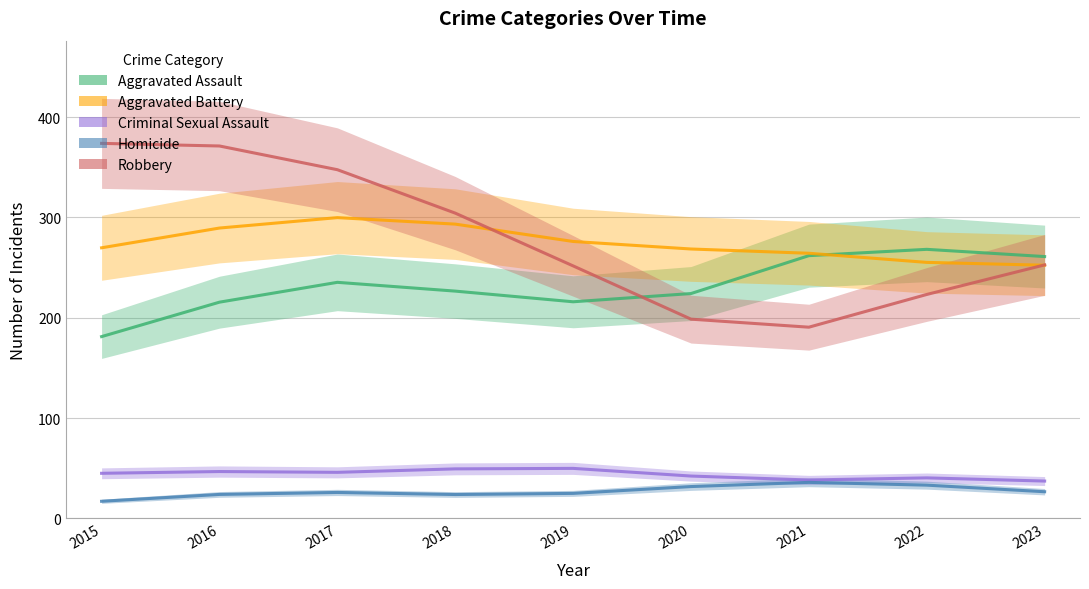

What is the maximum value for Aggravated Assault?

268.2